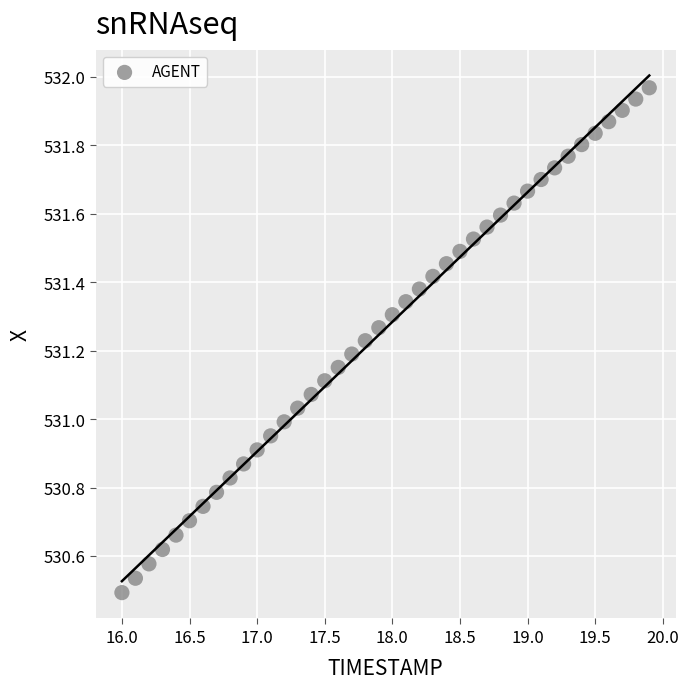

What is the range of Y values (max minus min)?

1.5